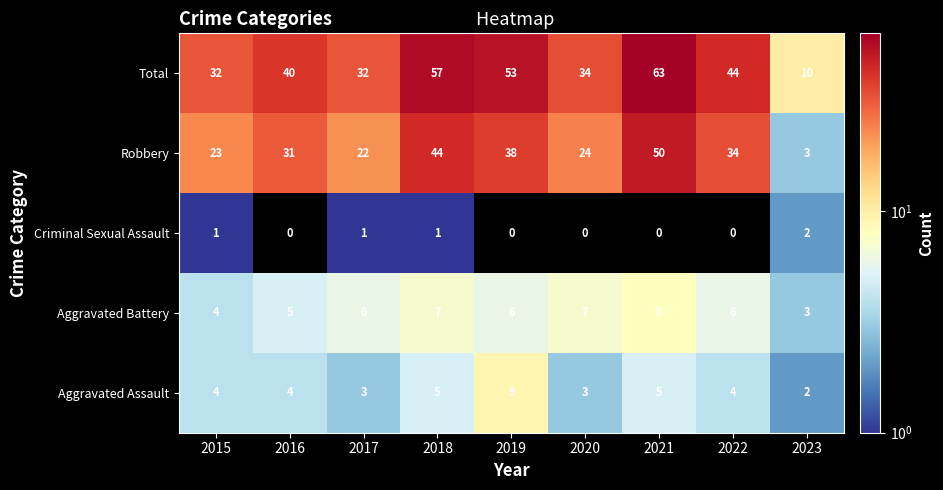

At how many categories does at least one series exceed 58?

1